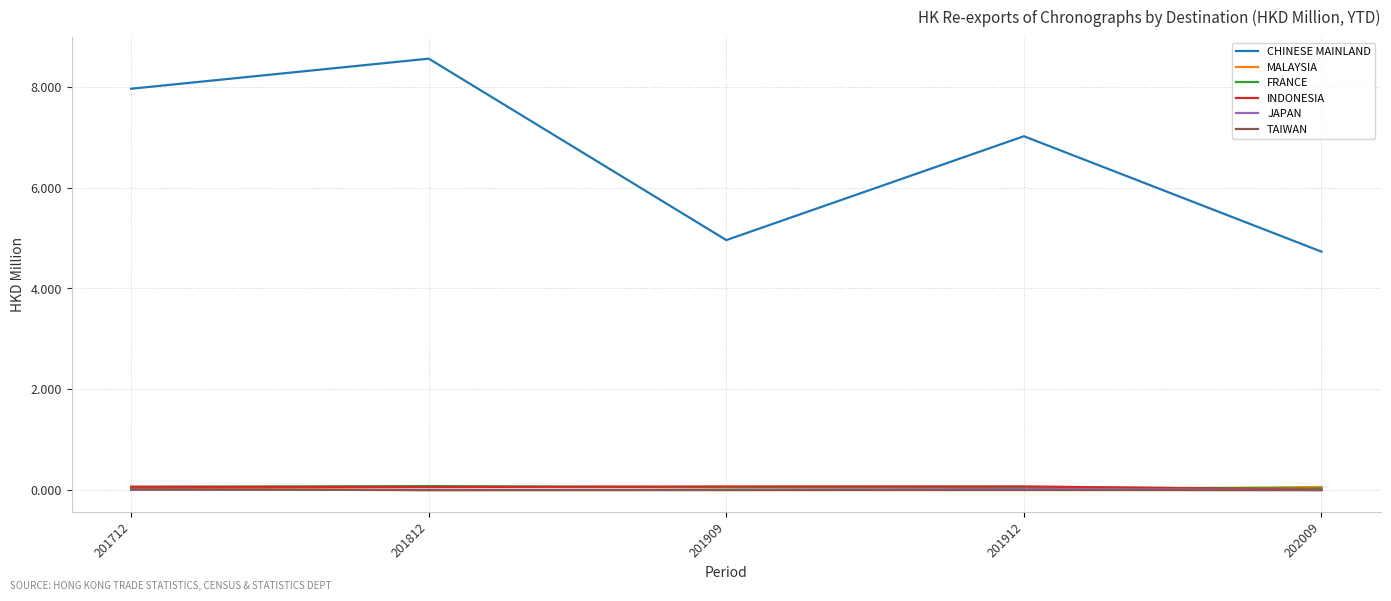

How many lines are shown in the chart?

6